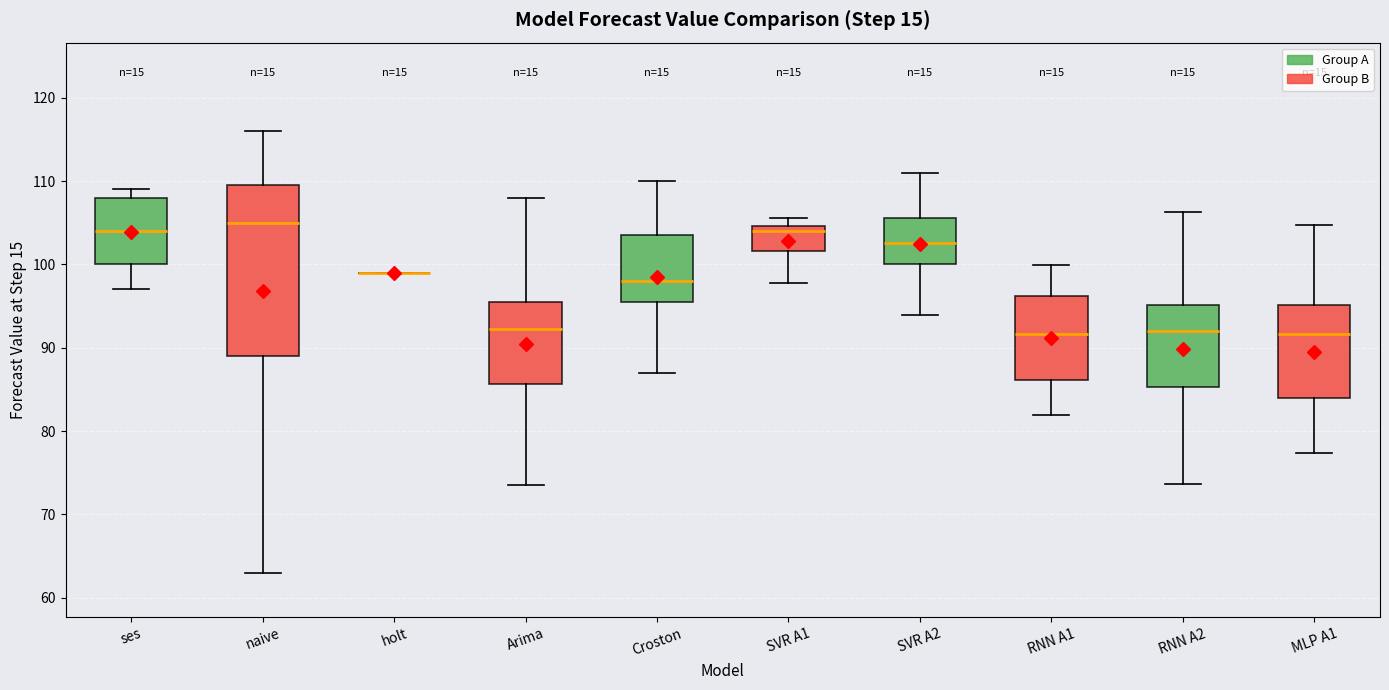

Reading left to right, transcribe this box plot: for each box, give where its median line is, the range the box spans, and where its two whiskers end, as read against the y-axis. The values are not printed on the chart, so give them approximately, as read against the axis.

ses: median 104, box 100 to 108, whiskers 97 to 109
naive: median 105, box 89 to 110, whiskers 63 to 116
holt: box collapsed to a line at 99, whiskers 99 to 99
Arima: median 92, box 86 to 96, whiskers 74 to 108
Croston: median 98, box 96 to 104, whiskers 87 to 110
SVR A1: median 104, box 102 to 105, whiskers 98 to 106
SVR A2: median 103, box 100 to 106, whiskers 94 to 111
RNN A1: median 92, box 86 to 96, whiskers 82 to 100
RNN A2: median 92, box 85 to 95, whiskers 74 to 106
MLP A1: median 92, box 84 to 95, whiskers 77 to 105